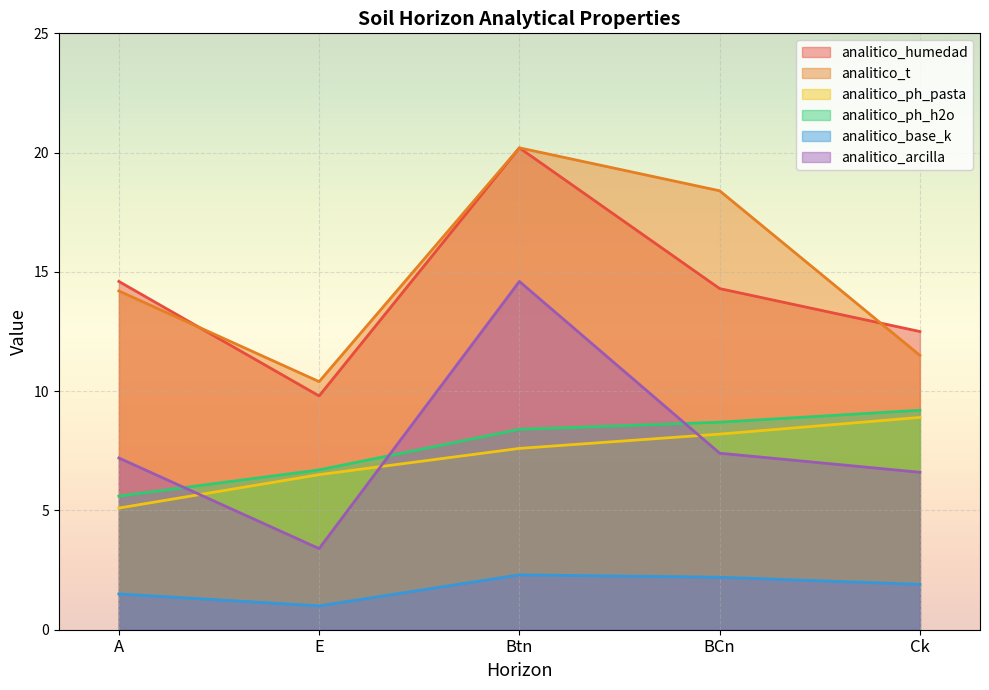

Reading left to right, transcribe all the data shown in this chart.

analitico_humedad: 14.6	9.8	20.2	14.3	12.5
analitico_t: 14.2	10.4	20.2	18.4	11.5
analitico_ph_pasta: 5.1	6.5	7.6	8.2	8.9
analitico_ph_h2o: 5.6	6.7	8.4	8.7	9.2
analitico_base_k: 1.5	1.0	2.3	2.2	1.9
analitico_arcilla: 7.2	3.4	14.6	7.4	6.6